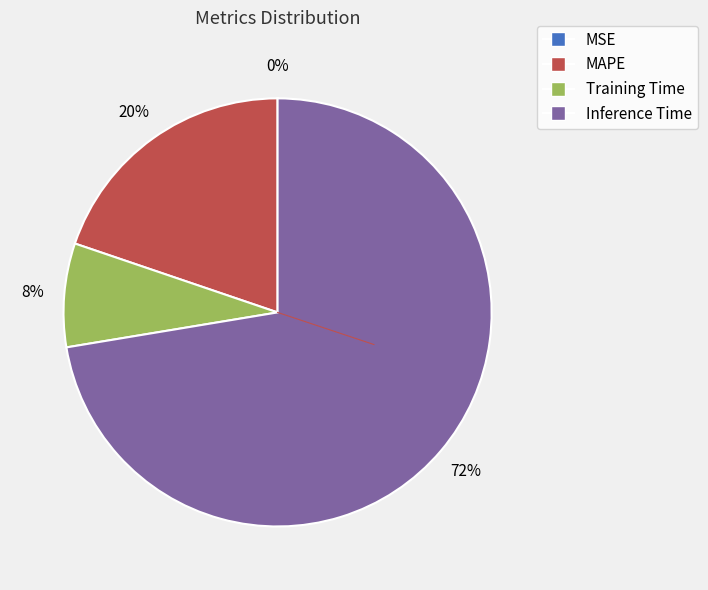

Do Training Time and MAPE together represent more than half of the pie?

No